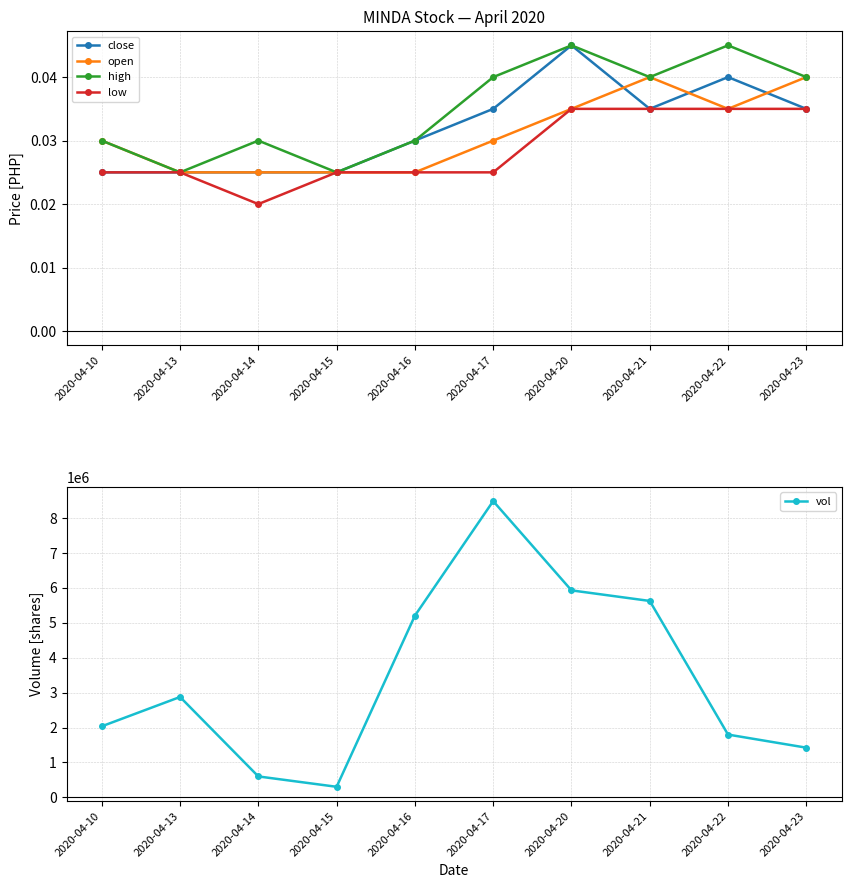

Which category has the highest value in the low series?

2020-04-20